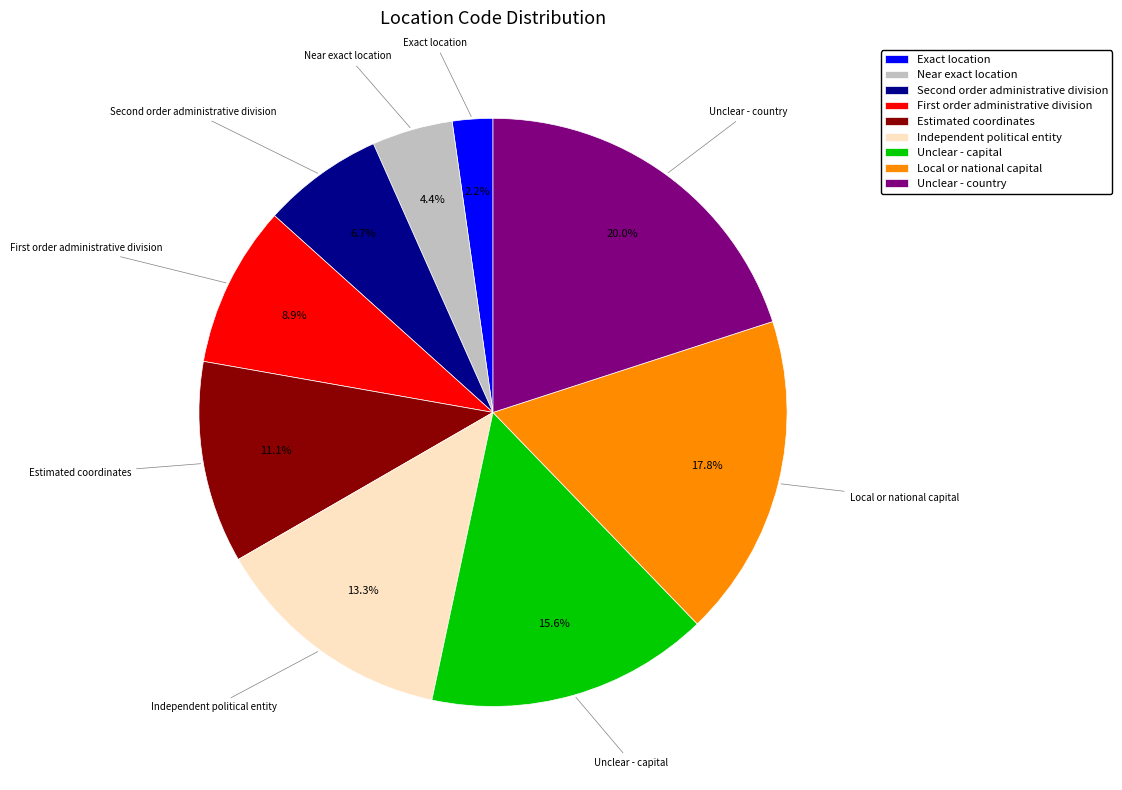

Combined, what portion of the pie is Local or national capital and Estimated coordinates?

28.9%